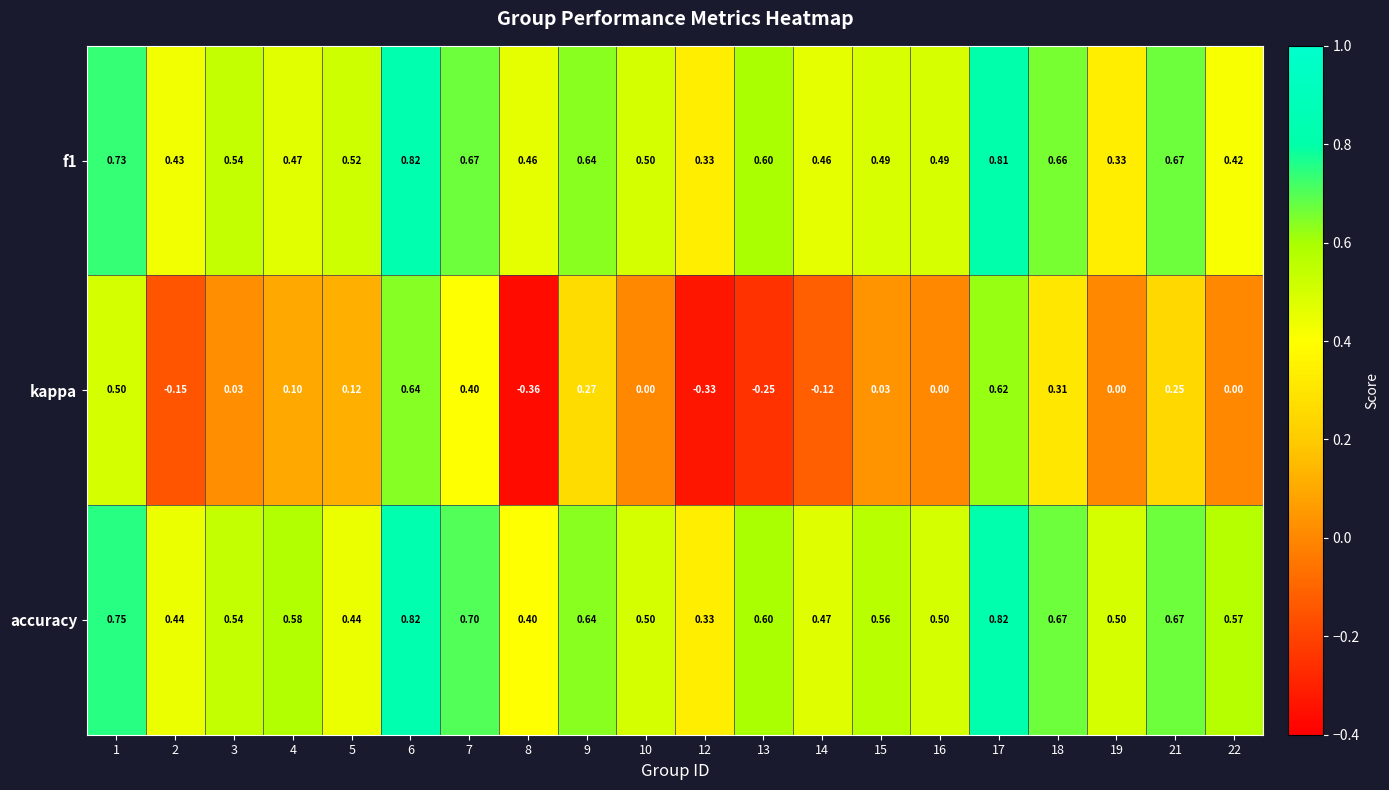

Which series has the largest total across all categories?

accuracy